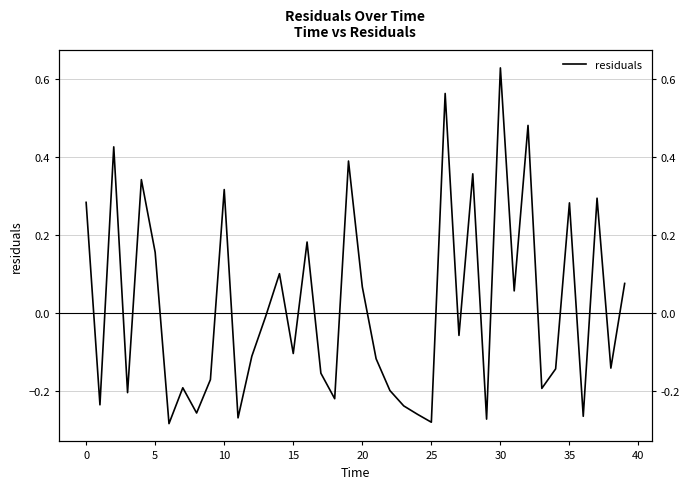

How many values are below 0?

23